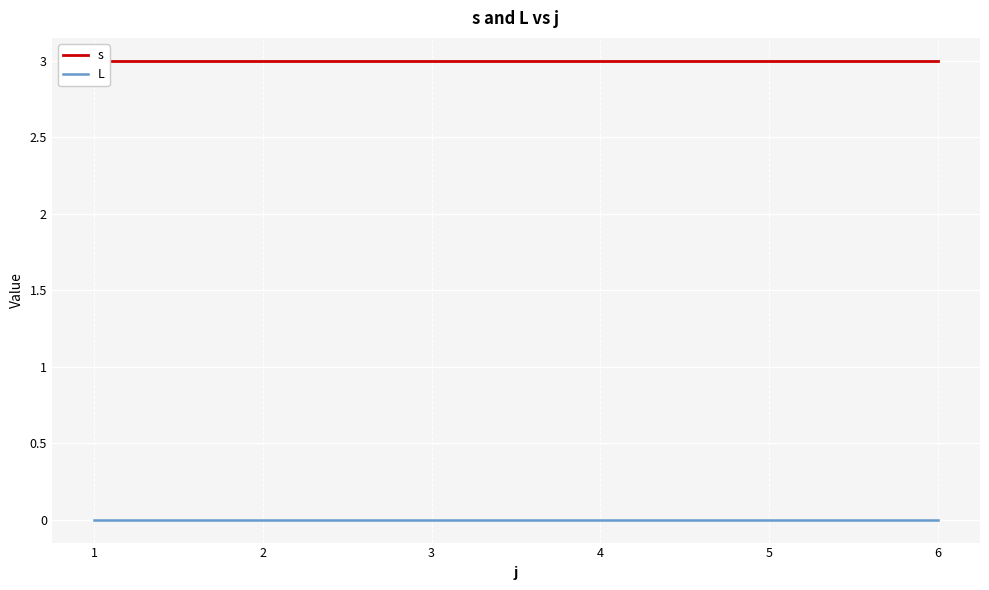

List the labels in order of L value, smallest first.

1, 2, 3, 4, 5, 6